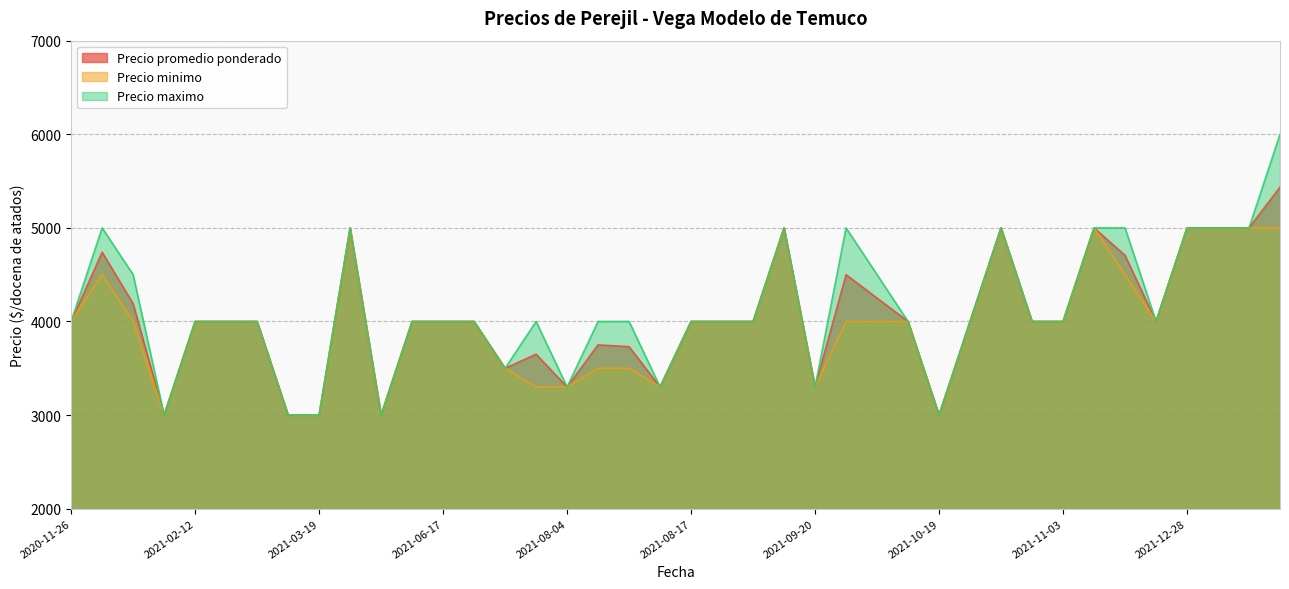

What is the value of the Precio maximo point at the 2nd from the left?

5000